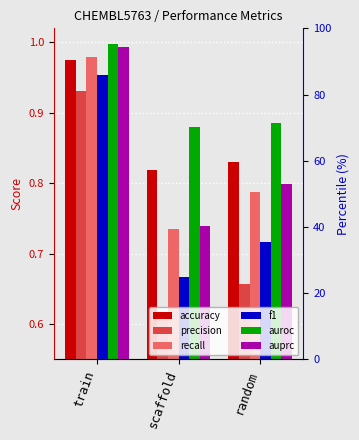

How many groups of bars are there?

3